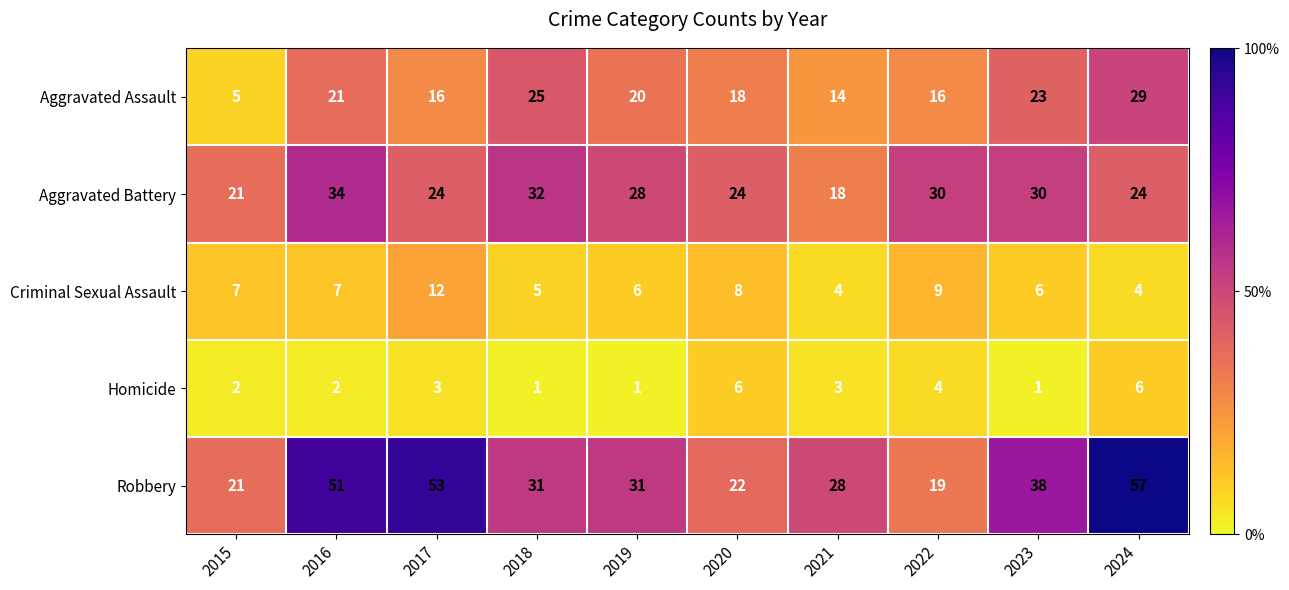

What value does the Aggravated Assault series have at 2017, to the nearest 10?

20